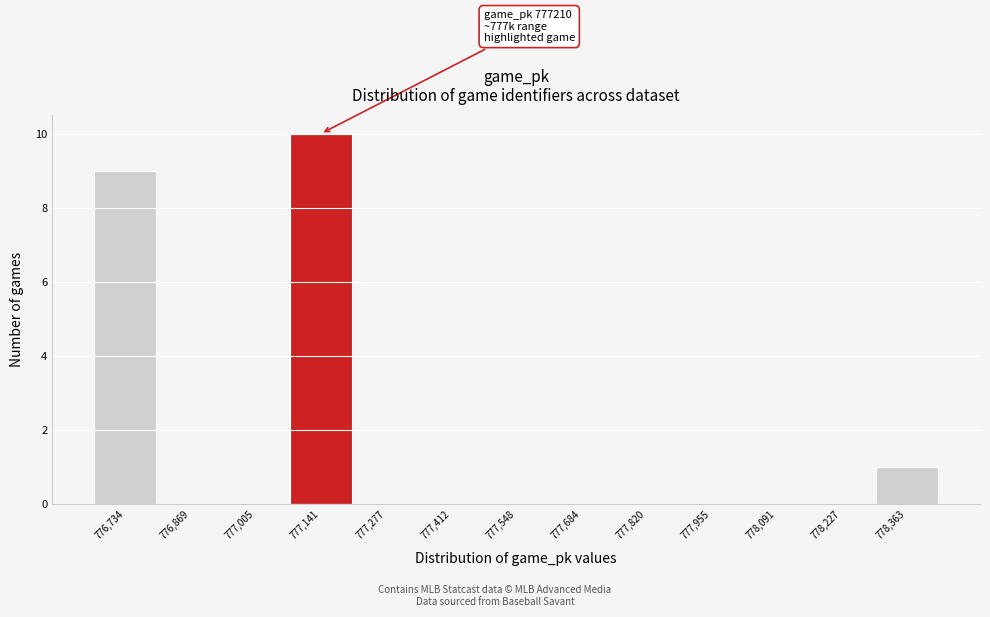

Reading left to right, what are all the values shown in this chart?

776,734=9	776,869=0	777,005=0	777,141=10	777,277=0	777,412=0	777,548=0	777,684=0	777,820=0	777,955=0	778,091=0	778,227=0	778,363=1